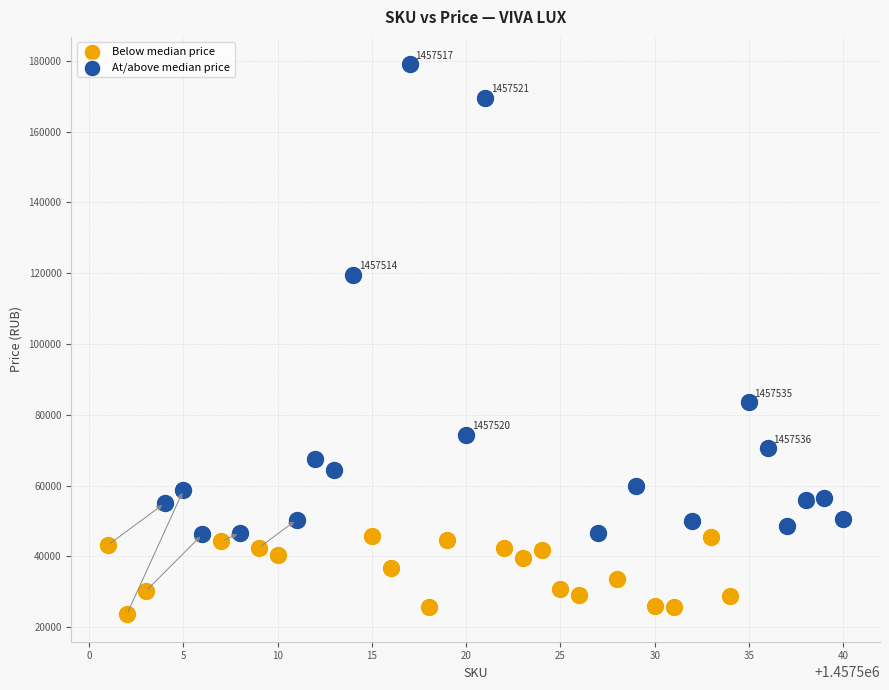

Which series contains the lowest Y value?

Below median price